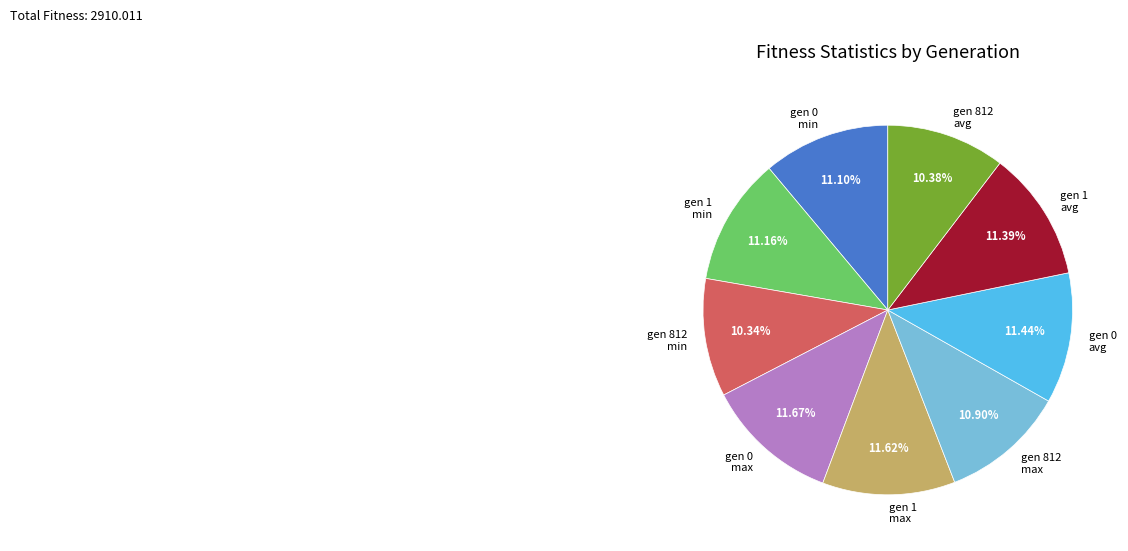

Does any single category account for the majority?

No